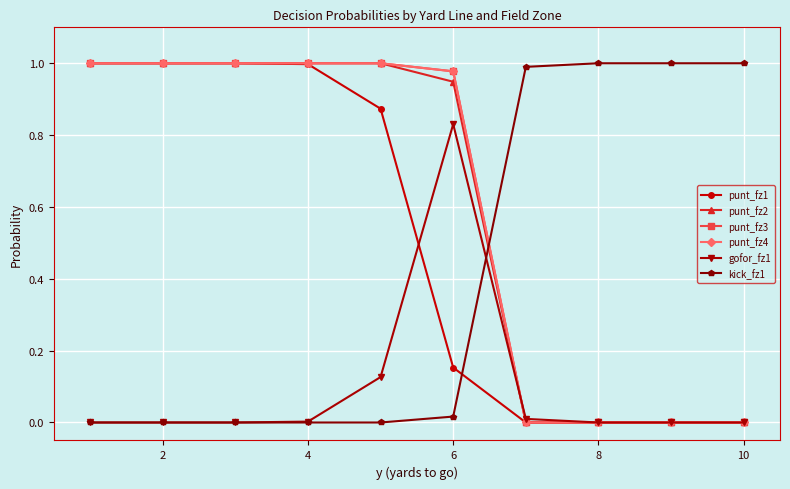

Is this an area chart (filled region under the line)?

No